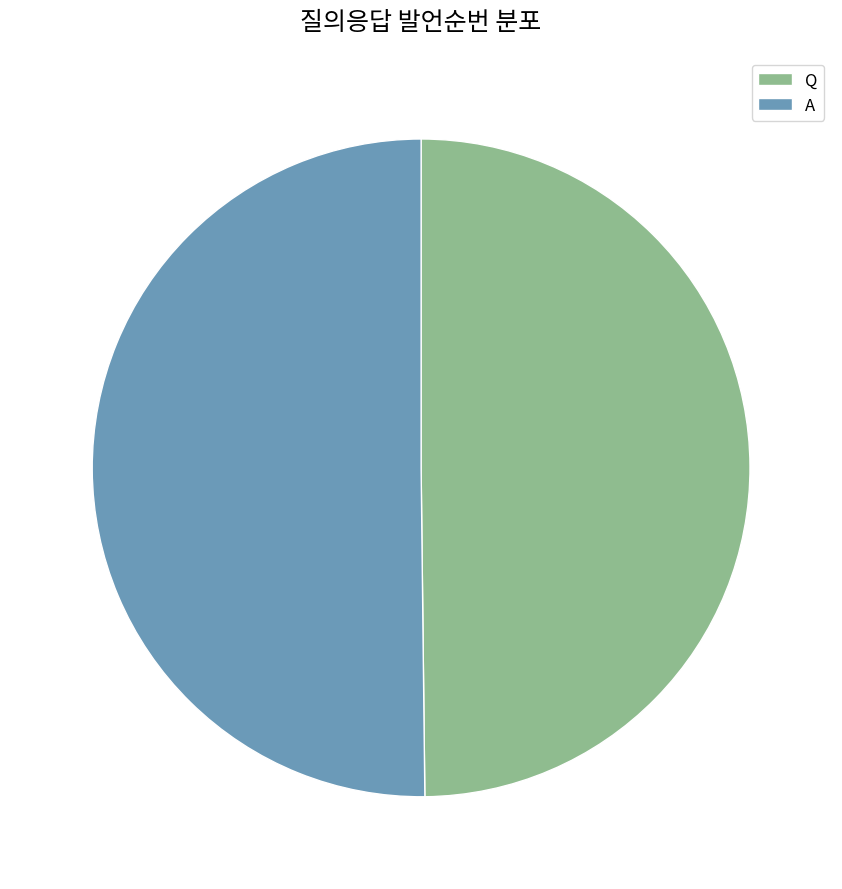

How many slices are in this pie chart?

2